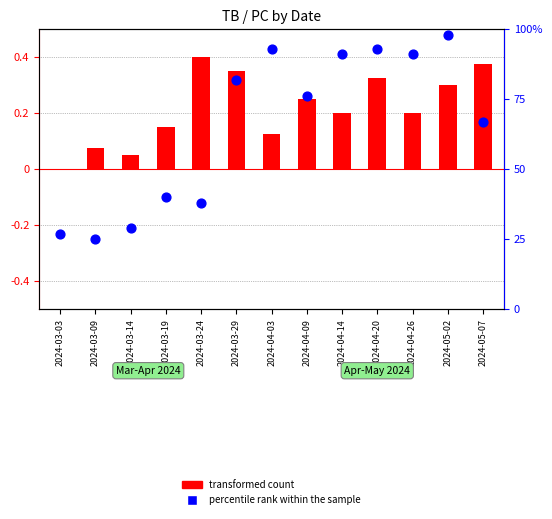

What are all the series names shown in the legend?

transformed count, percentile rank within the sample